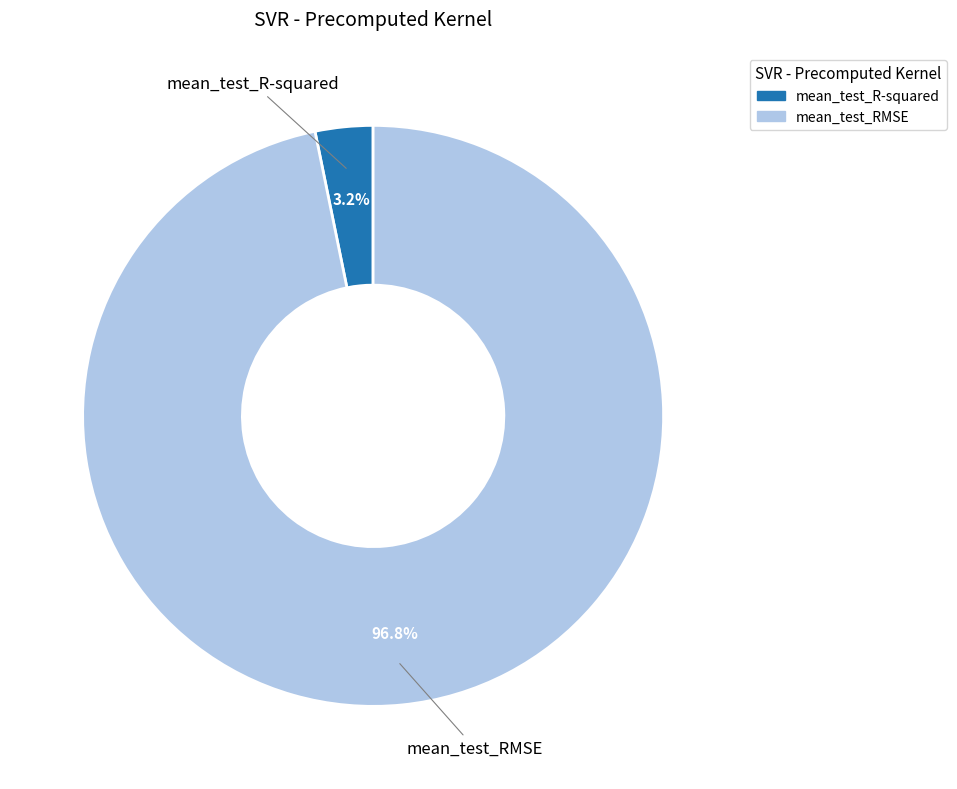

To the nearest percent, what portion does mean_test_RMSE represent?

97%